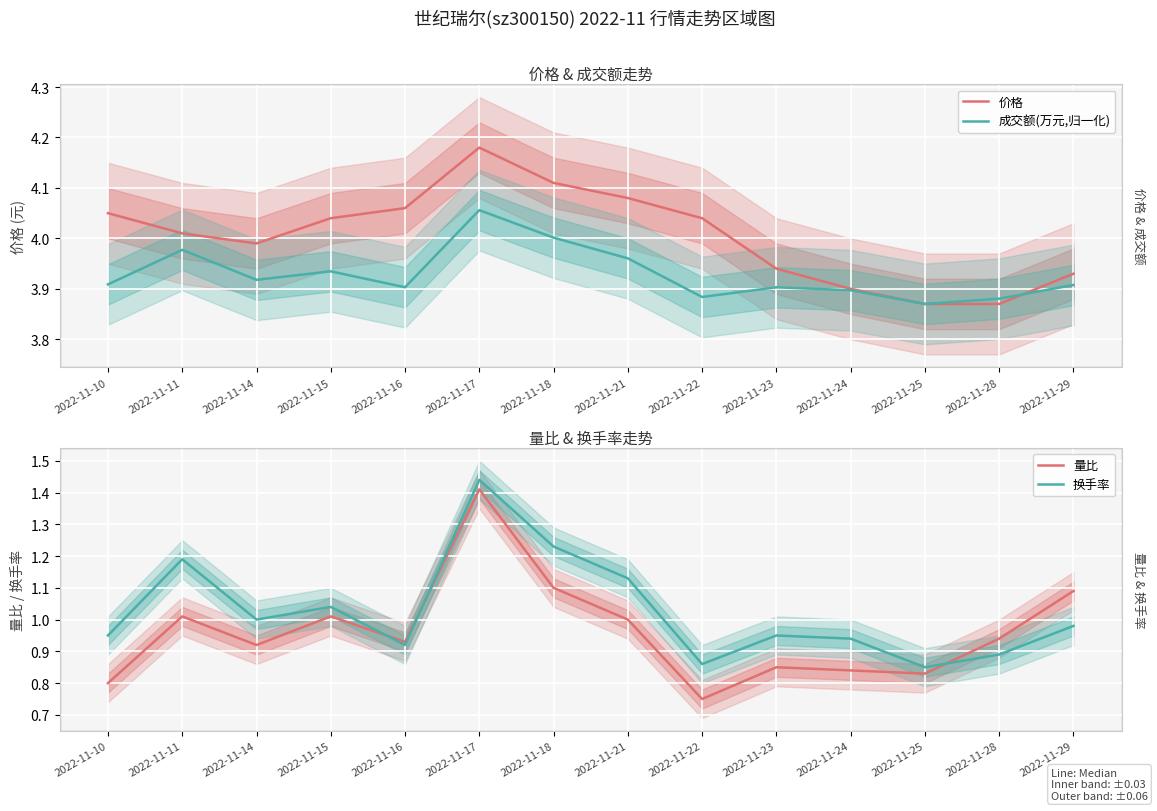

Reading left to right, list all the values displayed in this chart.

价格: 2022-11-10=4.0	2022-11-11=4.0	2022-11-14=4.0	2022-11-15=4.0	2022-11-16=4.1	2022-11-17=4.2	2022-11-18=4.1	2022-11-21=4.1	2022-11-22=4.0	2022-11-23=3.9	2022-11-24=3.9	2022-11-25=3.9	2022-11-28=3.9	2022-11-29=3.9
成交额(万元,归一化): 2022-11-10=3.9	2022-11-11=4.0	2022-11-14=3.9	2022-11-15=3.9	2022-11-16=3.9	2022-11-17=4.1	2022-11-18=4.0	2022-11-21=4.0	2022-11-22=3.9	2022-11-23=3.9	2022-11-24=3.9	2022-11-25=3.9	2022-11-28=3.9	2022-11-29=3.9
量比: 2022-11-10=0.8	2022-11-11=1.0	2022-11-14=0.9	2022-11-15=1.0	2022-11-16=0.9	2022-11-17=1.4	2022-11-18=1.1	2022-11-21=1.0	2022-11-22=0.8	2022-11-23=0.8	2022-11-24=0.8	2022-11-25=0.8	2022-11-28=0.9	2022-11-29=1.1
换手率: 2022-11-10=0.9	2022-11-11=1.2	2022-11-14=1.0	2022-11-15=1.0	2022-11-16=0.9	2022-11-17=1.4	2022-11-18=1.2	2022-11-21=1.1	2022-11-22=0.9	2022-11-23=0.9	2022-11-24=0.9	2022-11-25=0.8	2022-11-28=0.9	2022-11-29=1.0